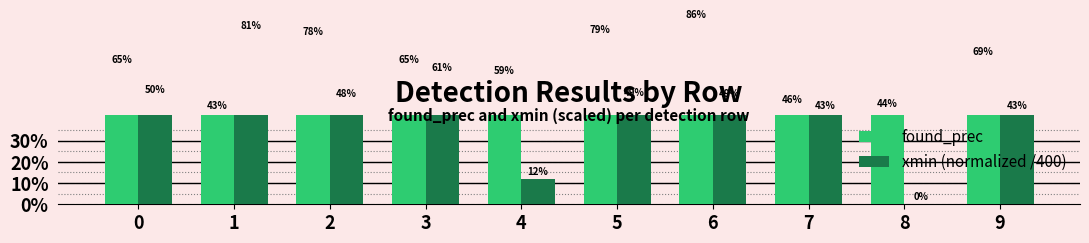

At which label is found_prec closest to 0?

1